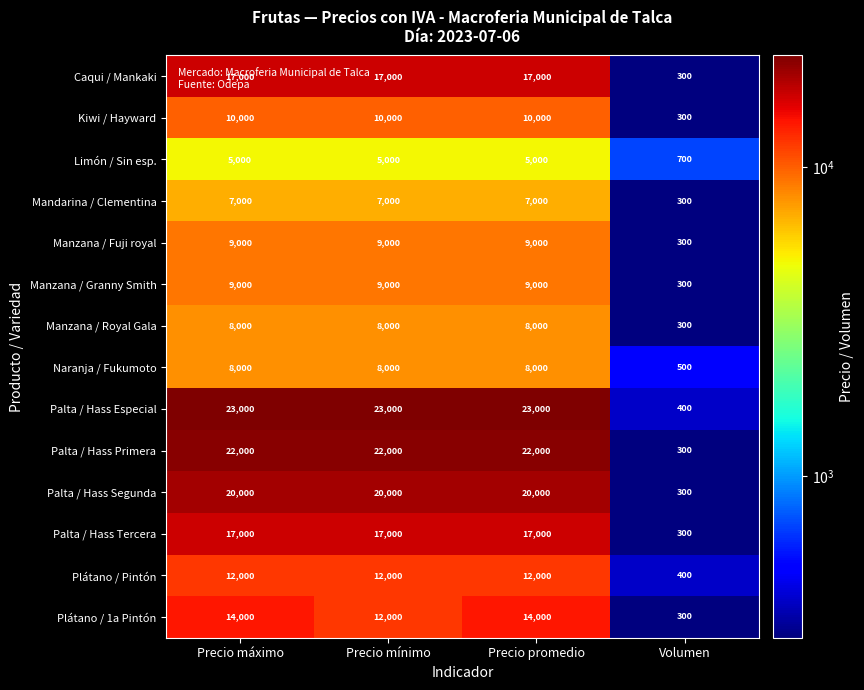

At which label does Palta / Hass Tercera reach its minimum?

Volumen